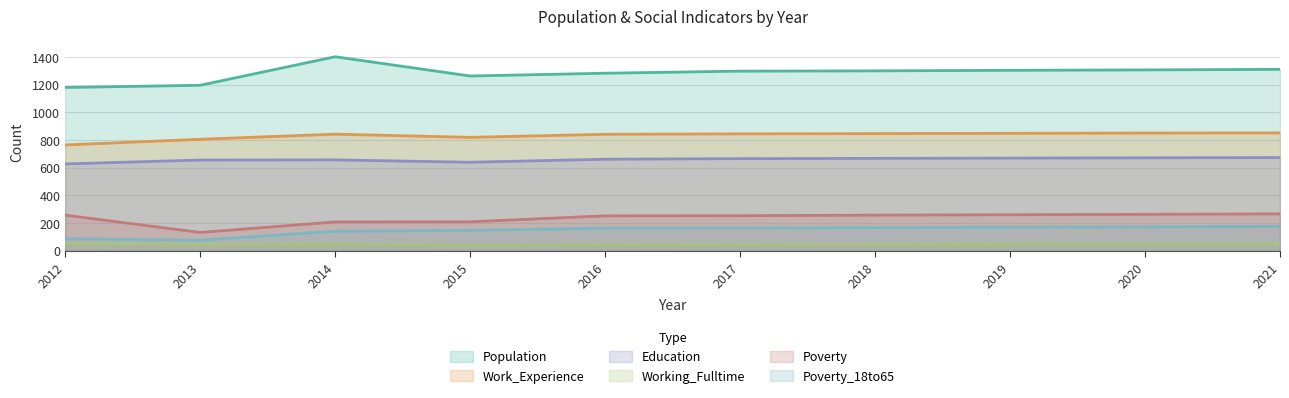

Which has a higher value, 2019 or 2013?

2019